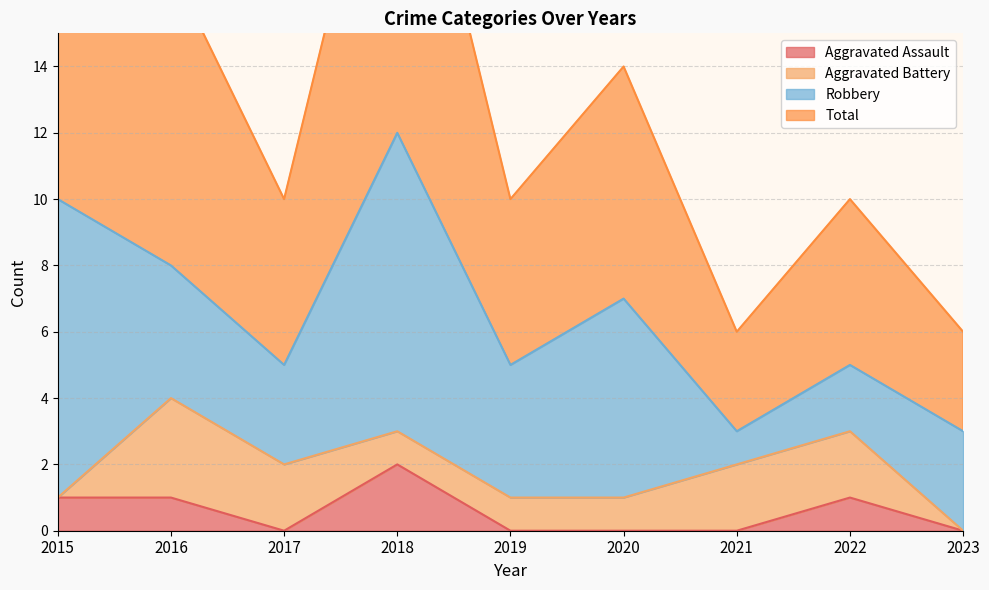

True or false: Aggravated Assault and Total intersect in this chart.

False